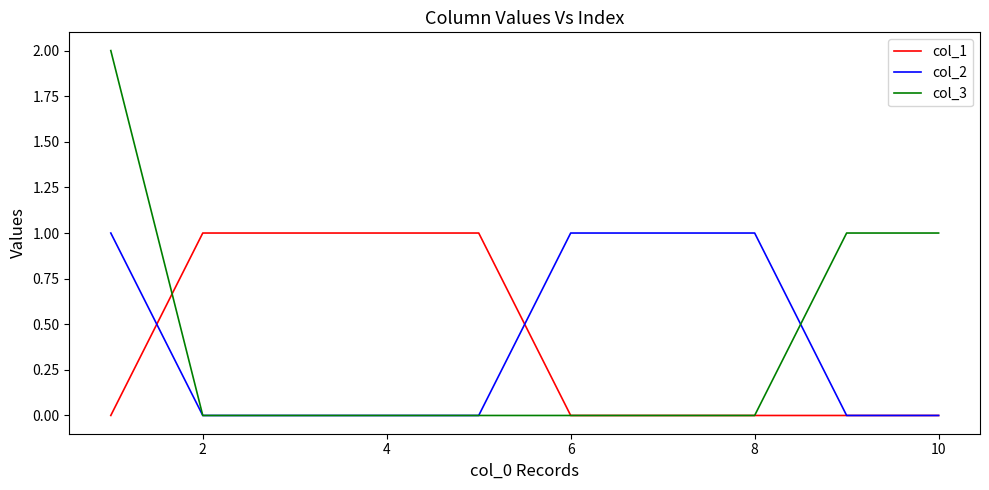

Which series has the widest spread of values?

col_3